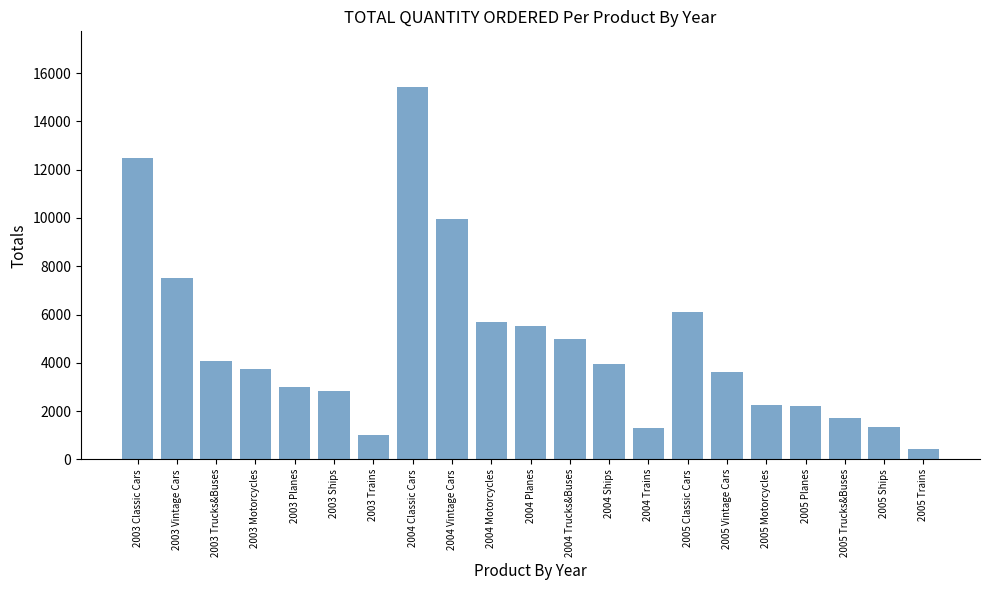

What is the value of the 19th bar from the left?

1719